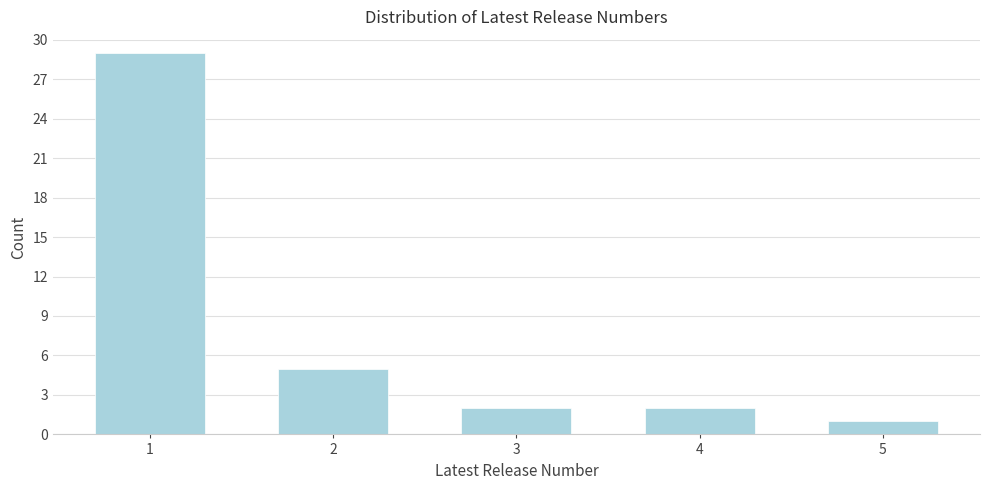

Reading left to right, transcribe all the data shown in this chart.

29	5	2	2	1